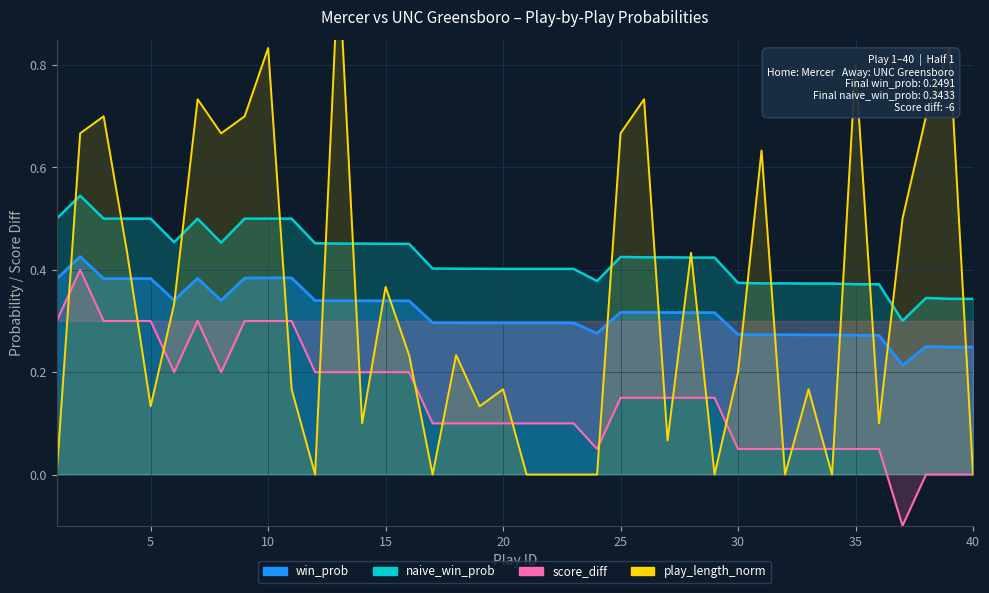

Reading left to right, what are all the values shown in this chart?

0.0	0.7	0.7	0.4	0.1	0.3	0.7	0.7	0.7	0.8	0.2	0.0	1.0	0.1	0.4	0.2	0.0	0.2	0.1	0.2	0.0	0.0	0.0	0.0	0.7	0.7	0.1	0.4	0.0	0.2	0.6	0.0	0.2	0.0	0.8	0.1	0.5	0.7	0.8	0.0